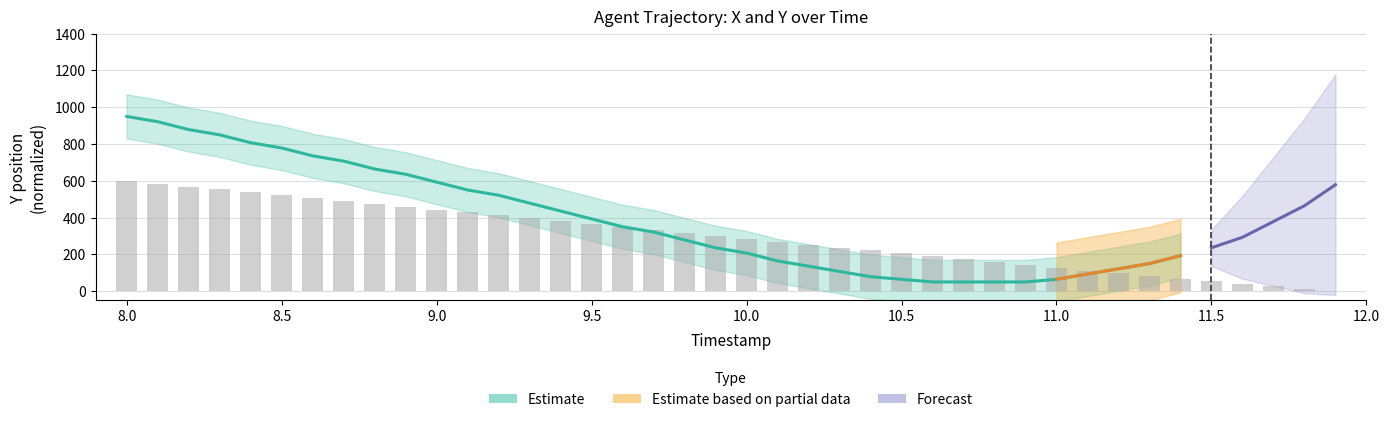

Does the chart contain stacked bars?

No